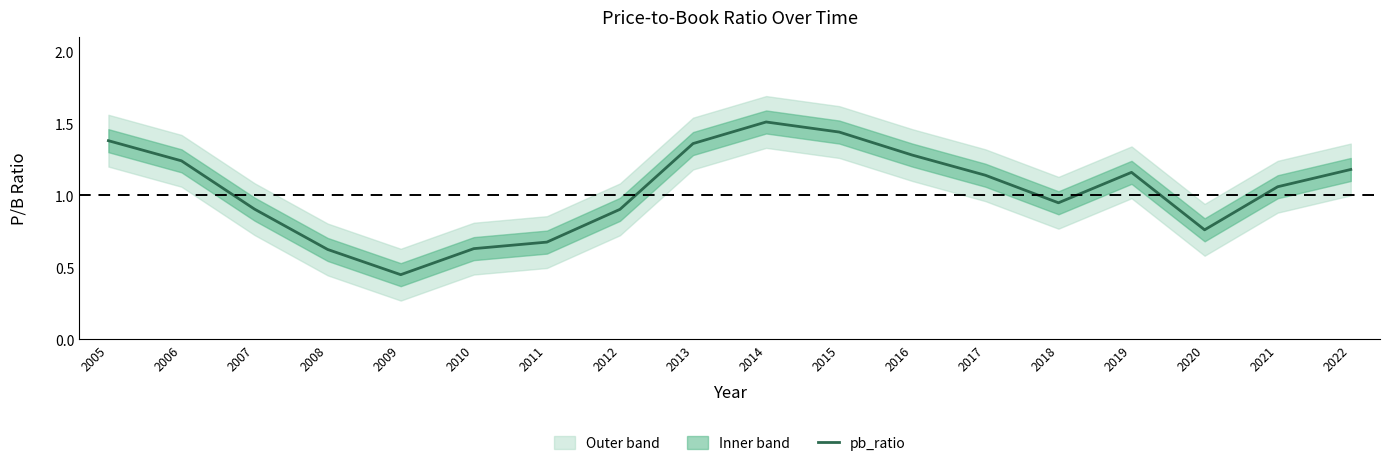

What value does the data have at 2012?

0.9